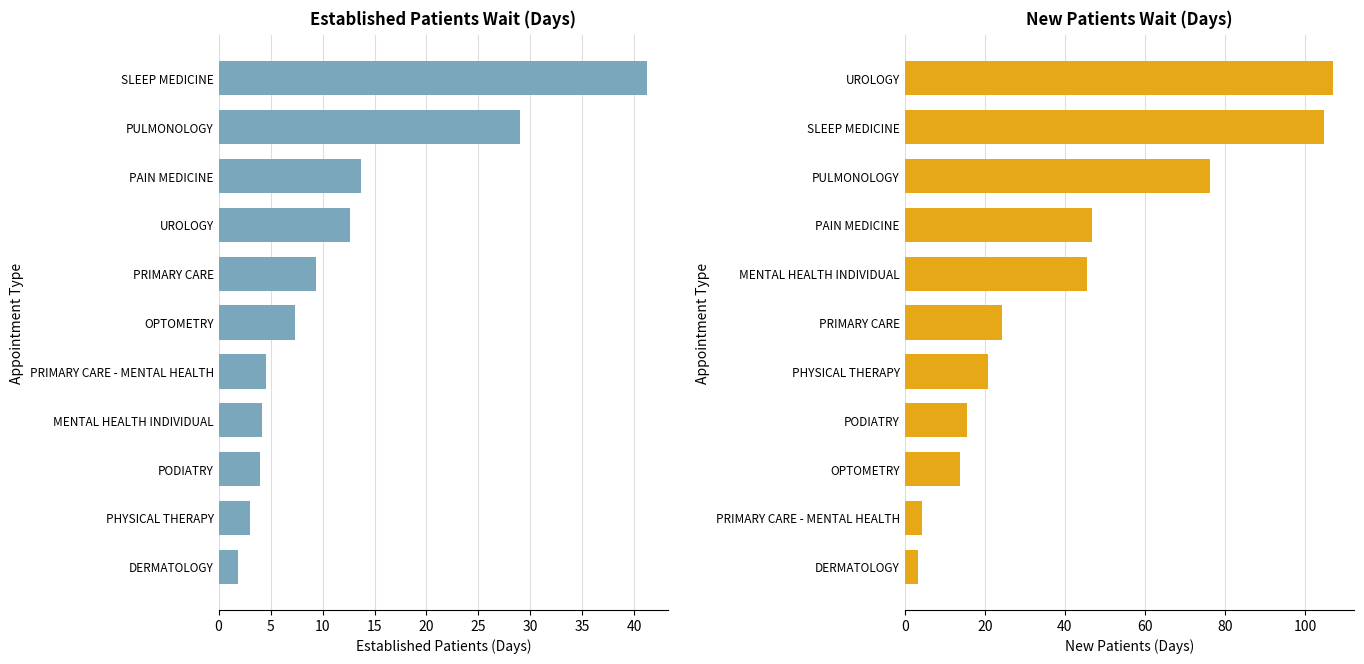

What is the highest value of the NewPatients series?

107.0